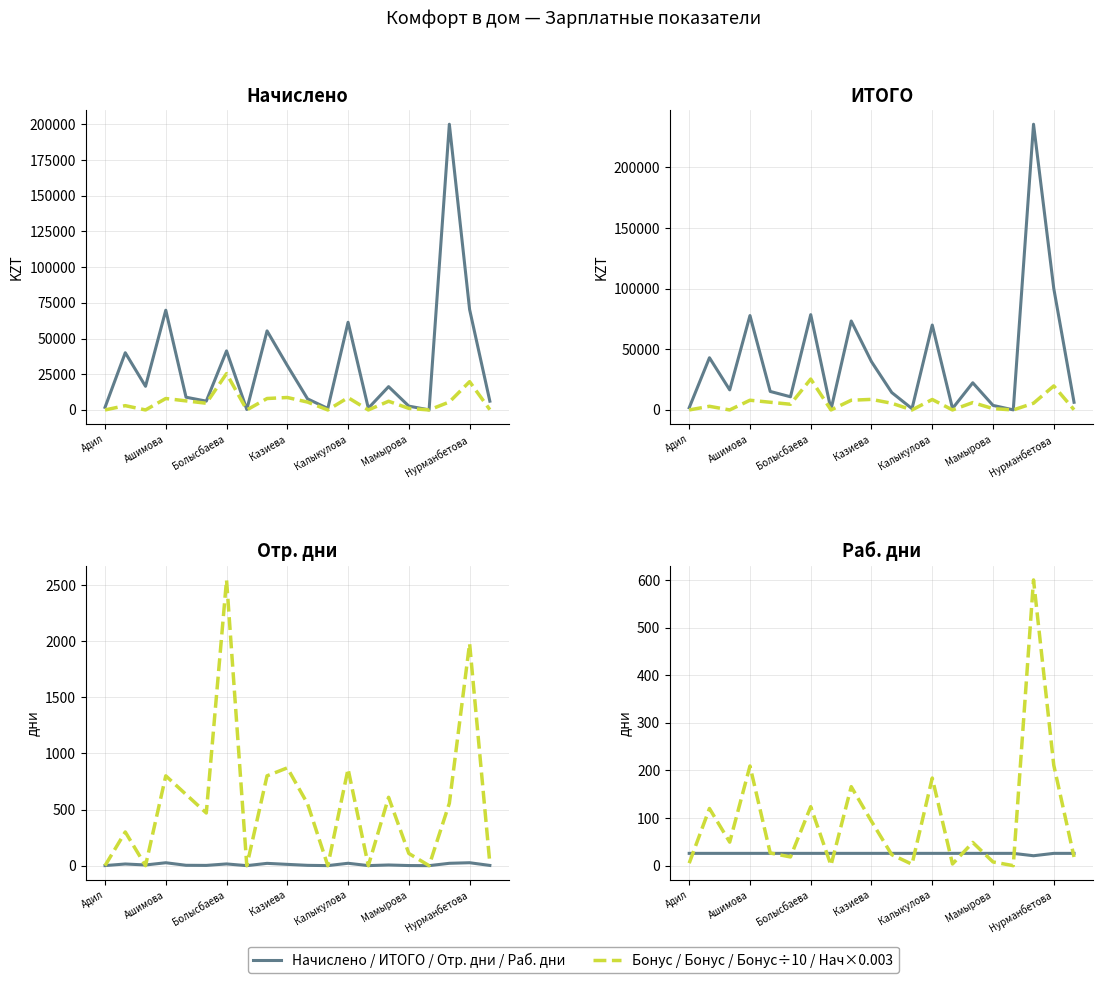

What is the difference between the Начислено values at Нурманбетова and Адил?

205.6